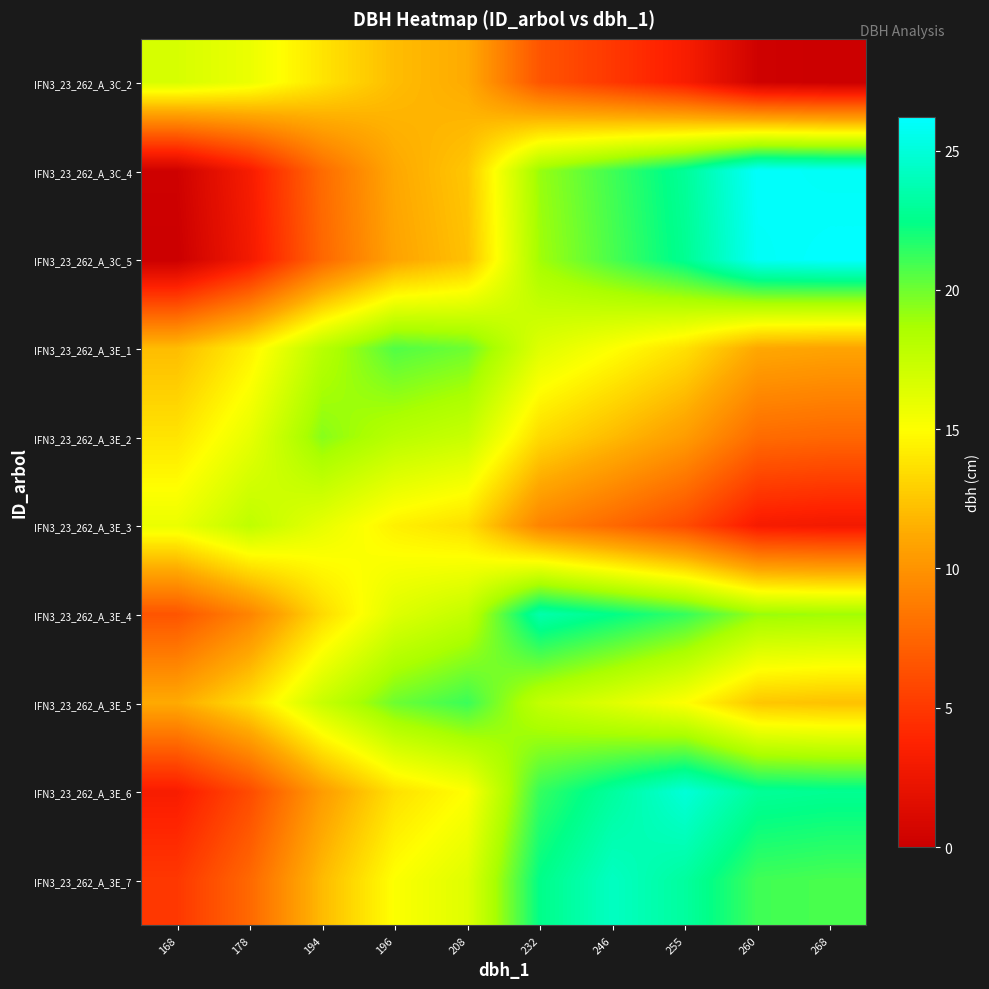

Reading right to left, list all the values displayed in this chart.

IFN3_23_262_A_3C_2: 268=0.0	260=0.3	255=3.3	246=5.0	232=6.6	208=11.2	196=12.1	194=13.8	178=15.8	168=16.7
IFN3_23_262_A_3C_4: 268=25.9	260=26.1	255=22.9	246=21.0	232=19.1	208=12.5	196=11.1	194=7.8	178=3.2	168=0.3
IFN3_23_262_A_3C_5: 268=26.2	260=25.9	255=22.8	246=20.8	232=18.9	208=12.3	196=10.9	194=7.6	178=2.9	168=0.0
IFN3_23_262_A_3E_1: 268=10.9	260=11.1	255=13.7	246=15.1	232=16.4	208=20.0	196=20.6	194=18.0	178=14.3	168=12.1
IFN3_23_262_A_3E_2: 268=7.6	260=7.8	255=10.5	246=12.0	232=13.4	208=17.4	196=18.0	194=19.4	178=16.0	168=13.8
IFN3_23_262_A_3E_3: 268=2.9	260=3.2	255=6.0	246=7.7	232=9.2	208=13.6	196=14.3	194=16.0	178=17.8	168=15.8
IFN3_23_262_A_3E_4: 268=18.9	260=19.1	255=21.3	246=22.5	232=23.6	208=17.6	196=16.4	194=13.4	178=9.2	168=6.6
IFN3_23_262_A_3E_5: 268=12.3	260=12.5	255=15.0	246=16.3	232=17.6	208=21.1	196=20.0	194=17.4	178=13.6	168=11.2
IFN3_23_262_A_3E_6: 268=22.8	260=22.9	255=24.9	246=23.1	232=21.3	208=15.0	196=13.7	194=10.5	178=6.0	168=3.3
IFN3_23_262_A_3E_7: 268=20.8	260=21.0	255=23.1	246=24.2	232=22.5	208=16.3	196=15.1	194=12.0	178=7.7	168=5.0